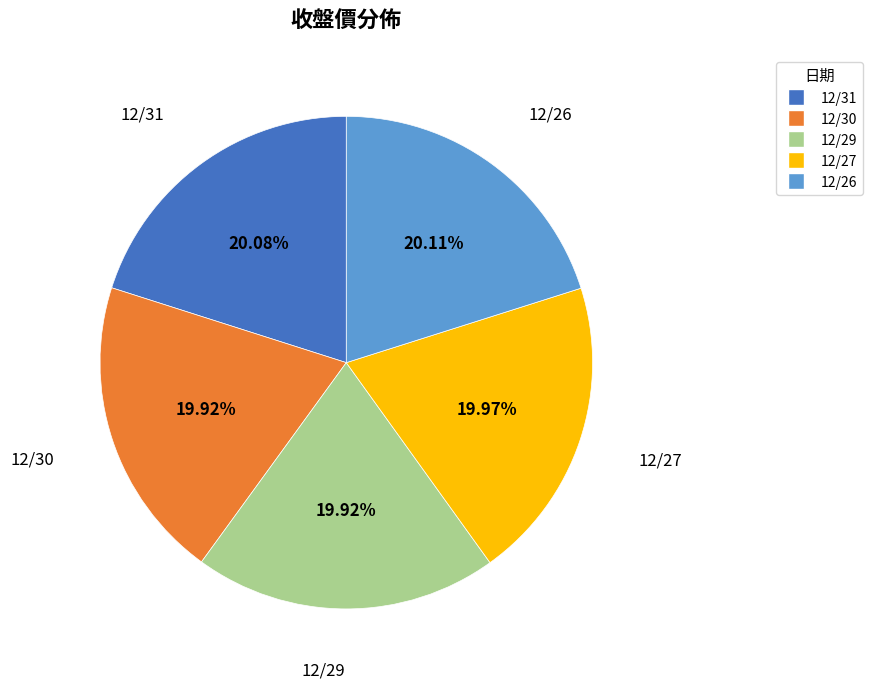

Does 12/30 represent more than half of the total?

No